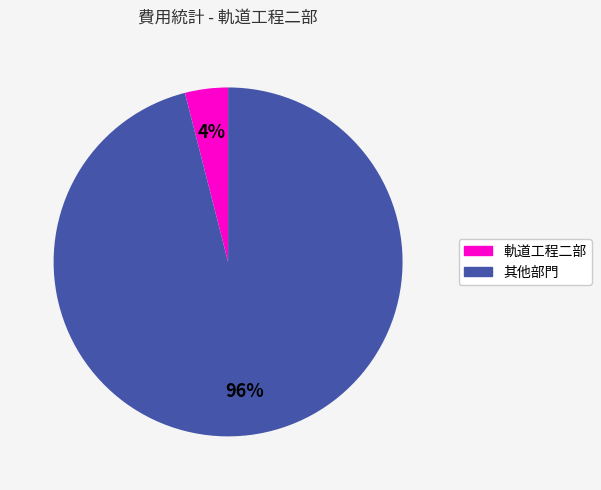

Is there any slice that represents more than half of the pie?

Yes